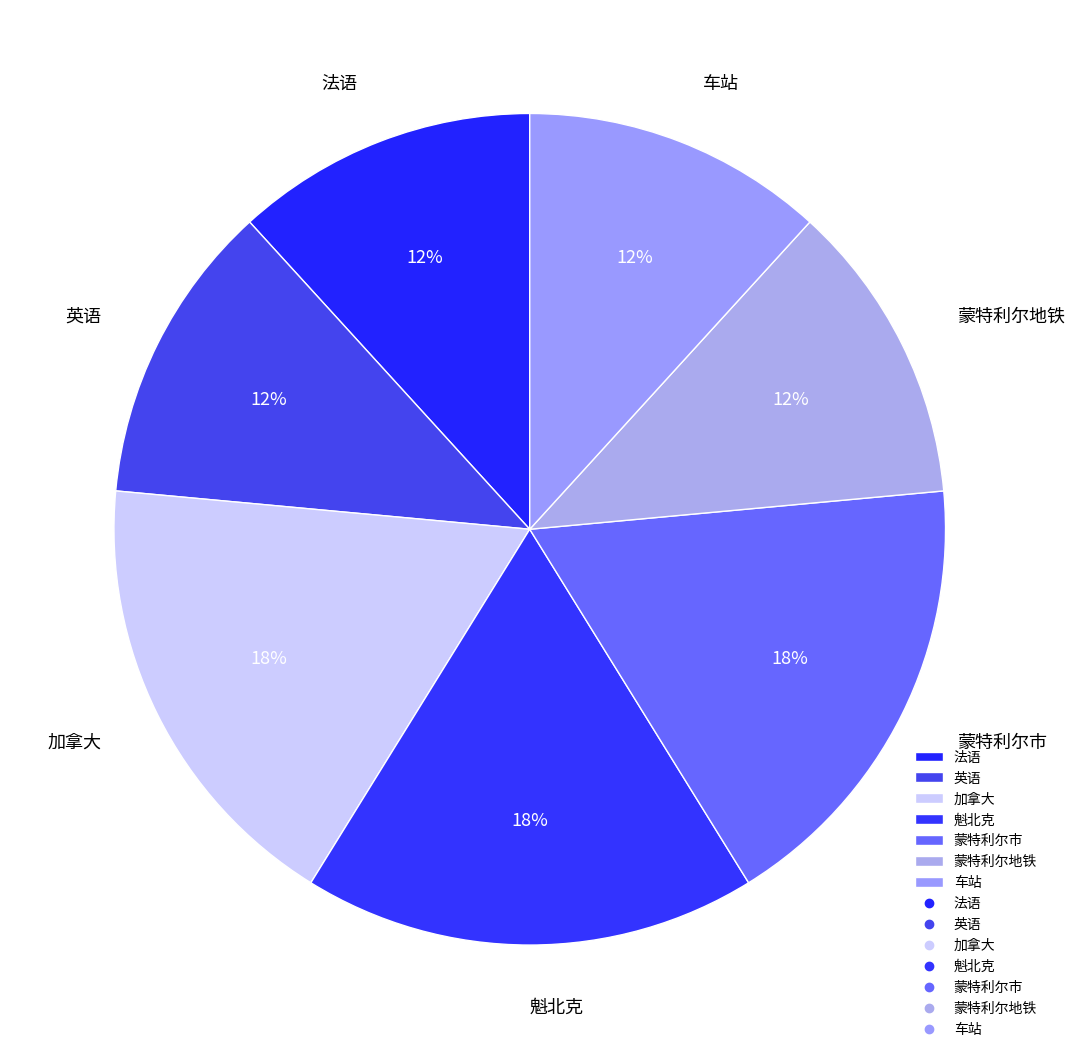

To the nearest percent, what is the difference between the largest and smallest slice percentages?

6%